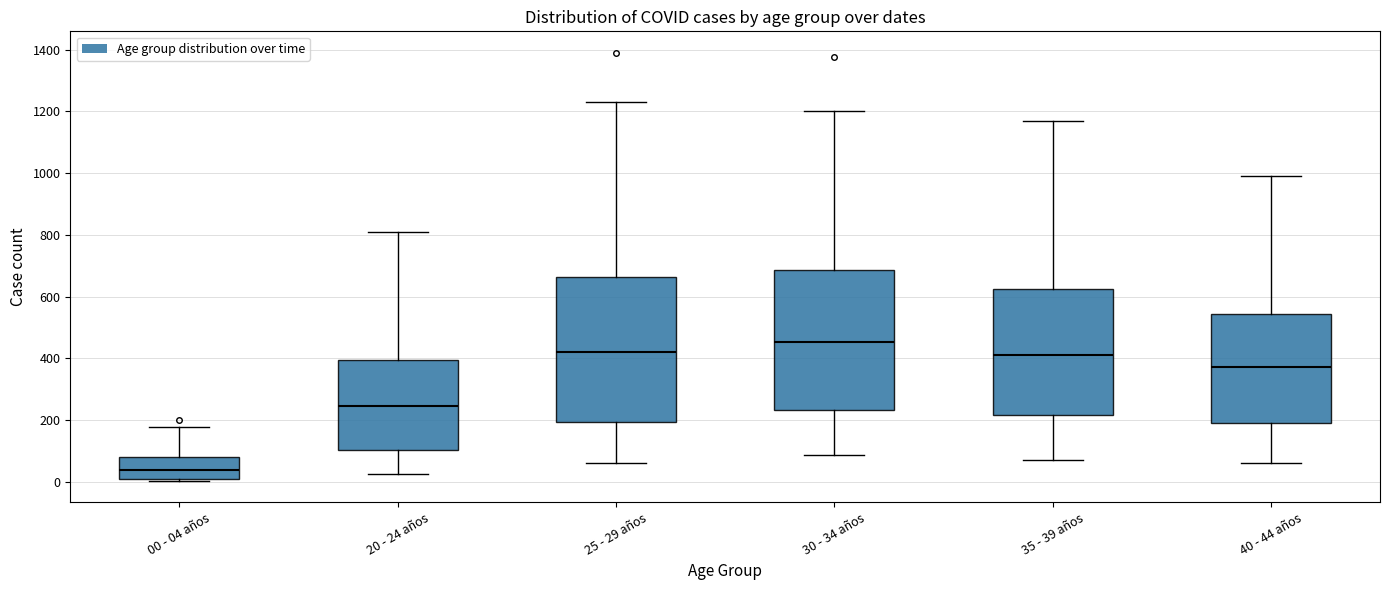

Which box's median line is the highest?

30 - 34 años